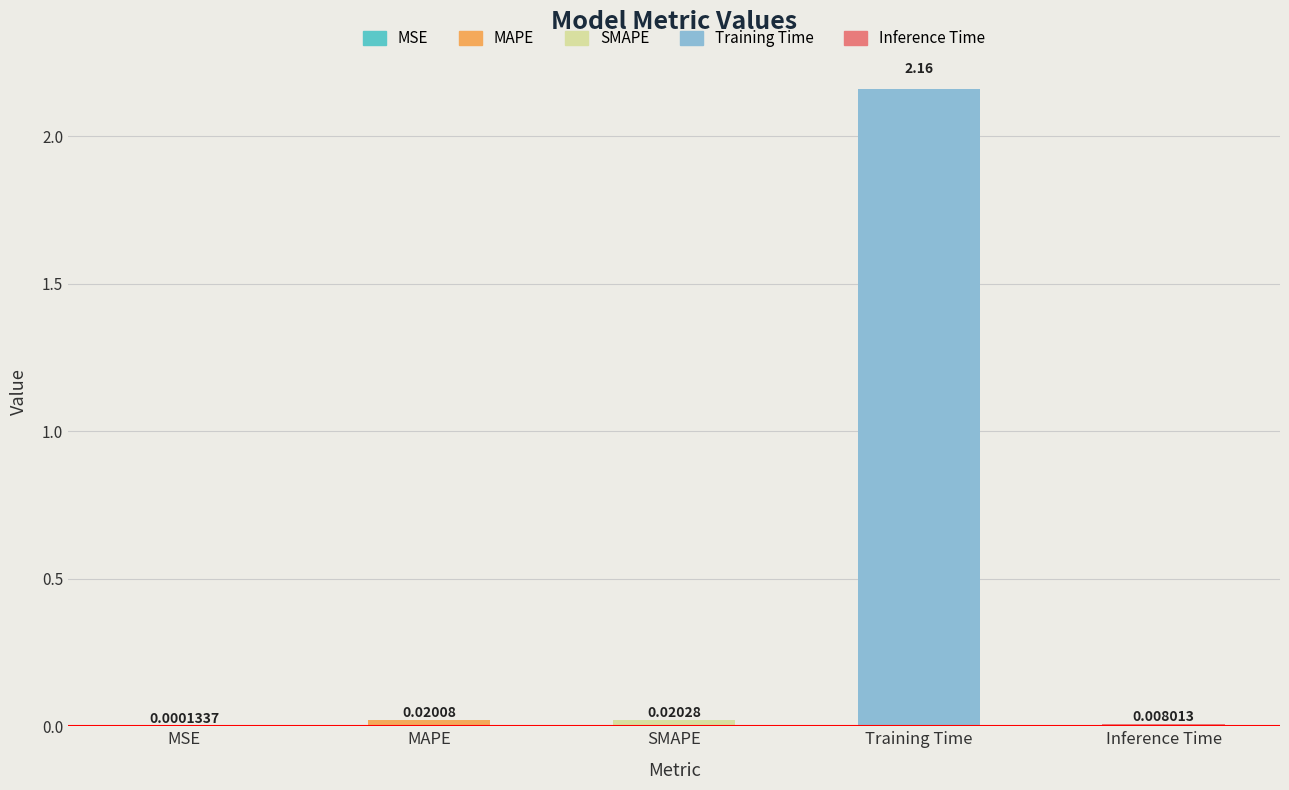

What is the label of the 4th bar from the left?

Training Time